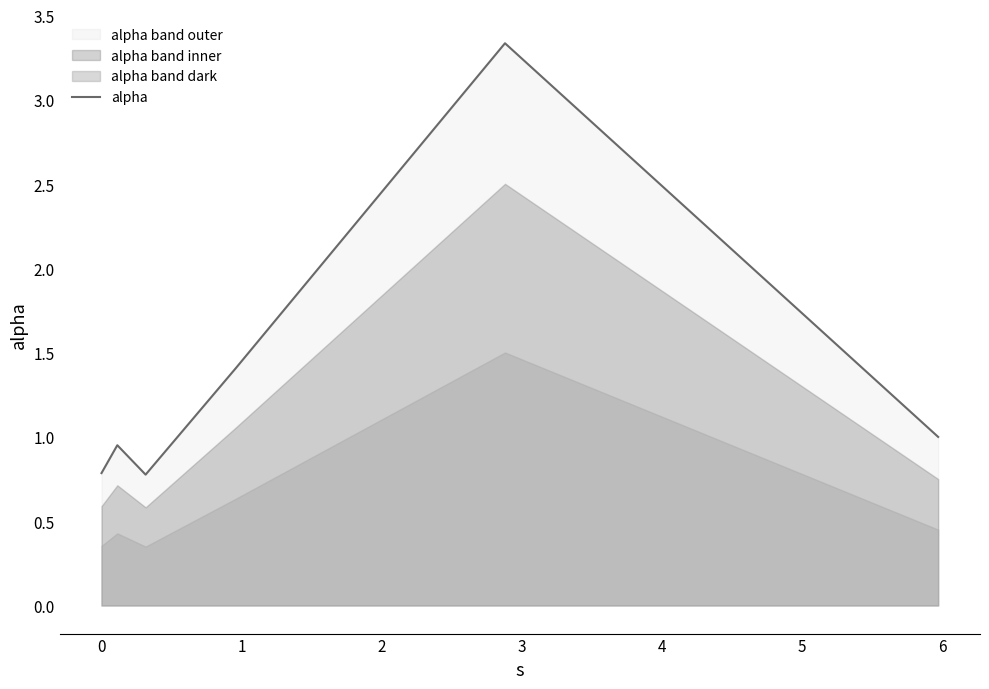

How many data points are less than 1?

3